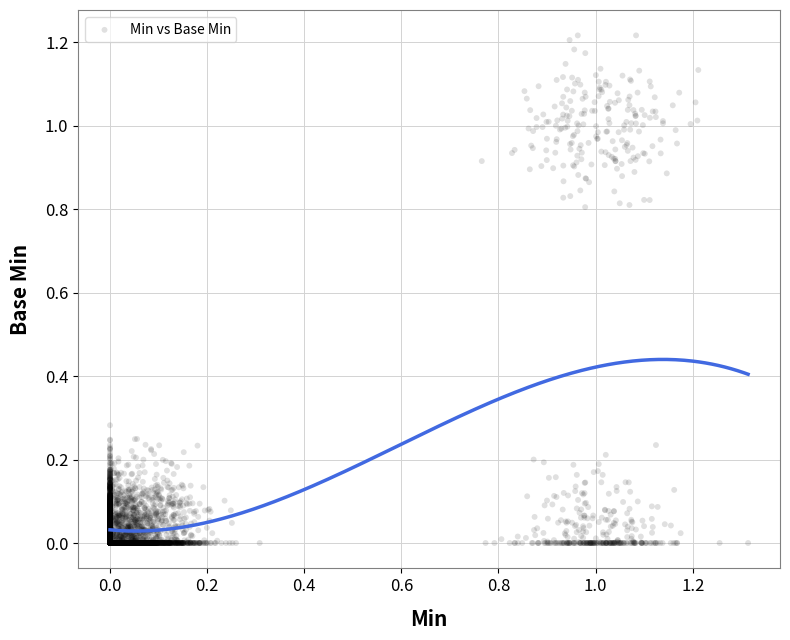

What is the range of X values (max minus min)?

1.3